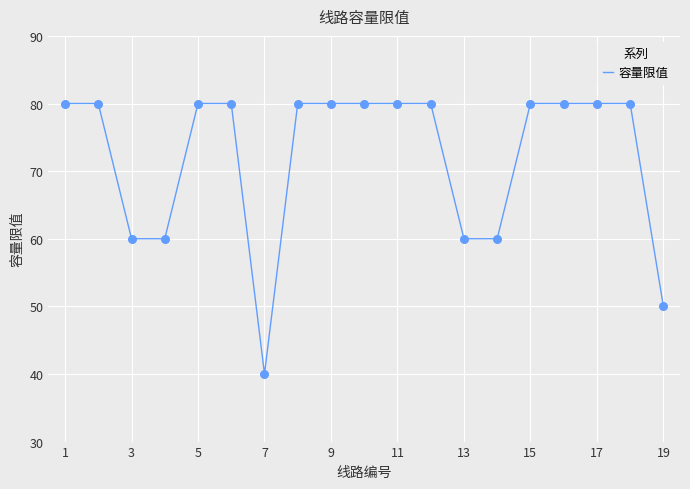

What is the smallest value displayed?

40